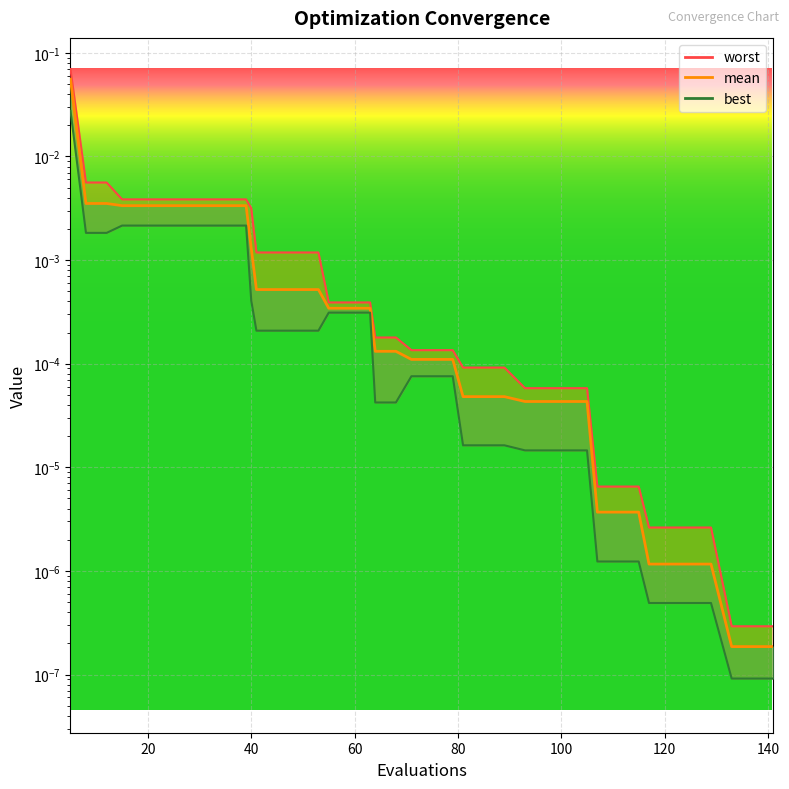

Read the mean value at 5.

0.1